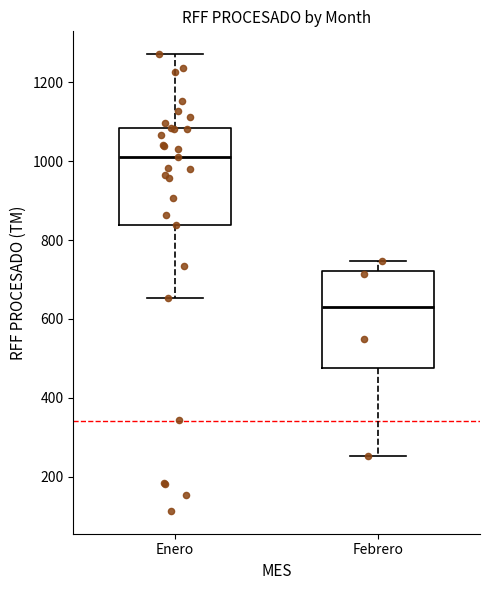

Where is the lower edge of the box for Enero on the y-axis? The values are not printed on the chart, so give them approximately, as read against the axis.

840